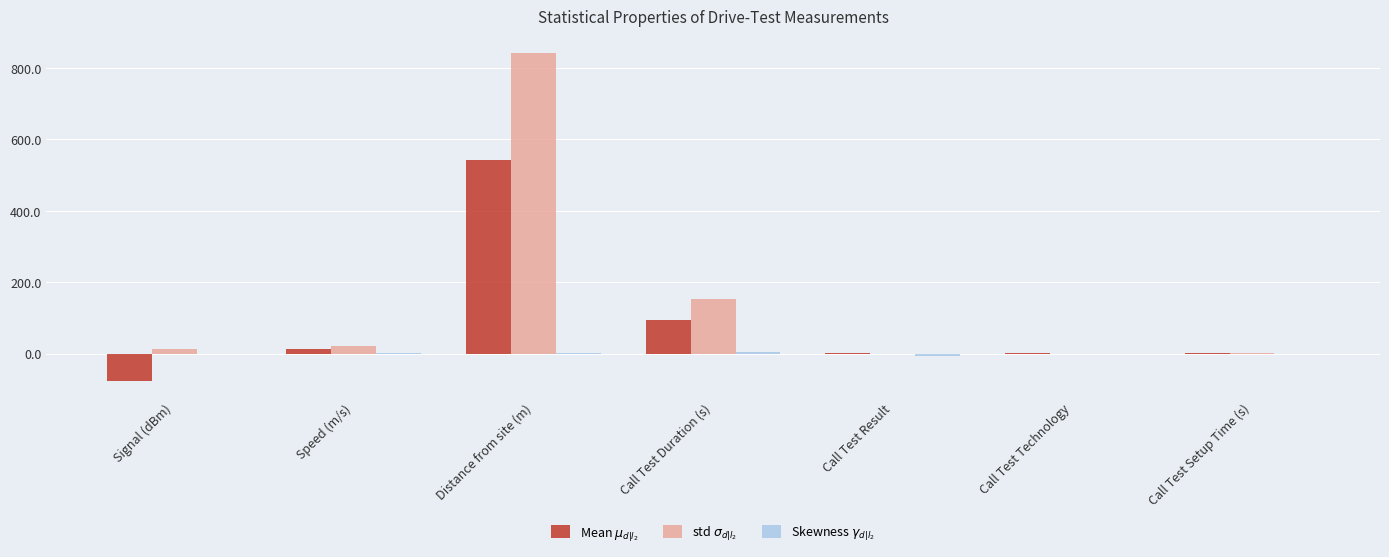

What is the greatest value displayed?

843.1